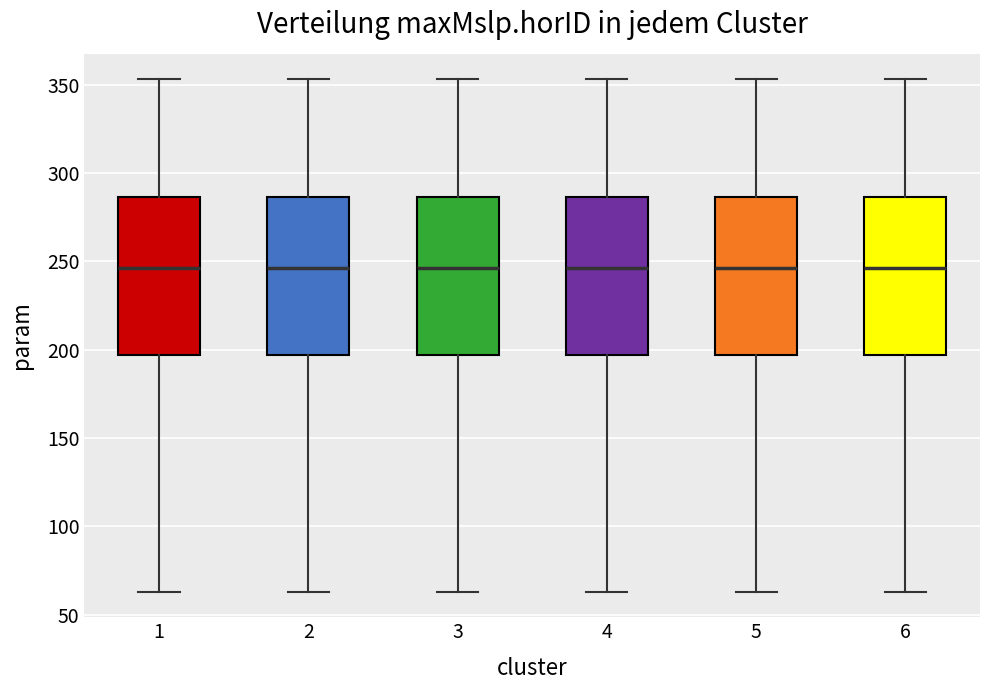

Reading left to right, read every box against the y-axis: the position of its median line, the range the box covers, and the ends of its whiskers. The values are not printed on the chart, so give them approximately, as read against the axis.

1: median 245, box 195 to 285, whiskers 65 to 355
2: median 245, box 195 to 285, whiskers 65 to 355
3: median 245, box 195 to 285, whiskers 65 to 355
4: median 245, box 195 to 285, whiskers 65 to 355
5: median 245, box 195 to 285, whiskers 65 to 355
6: median 245, box 195 to 285, whiskers 65 to 355